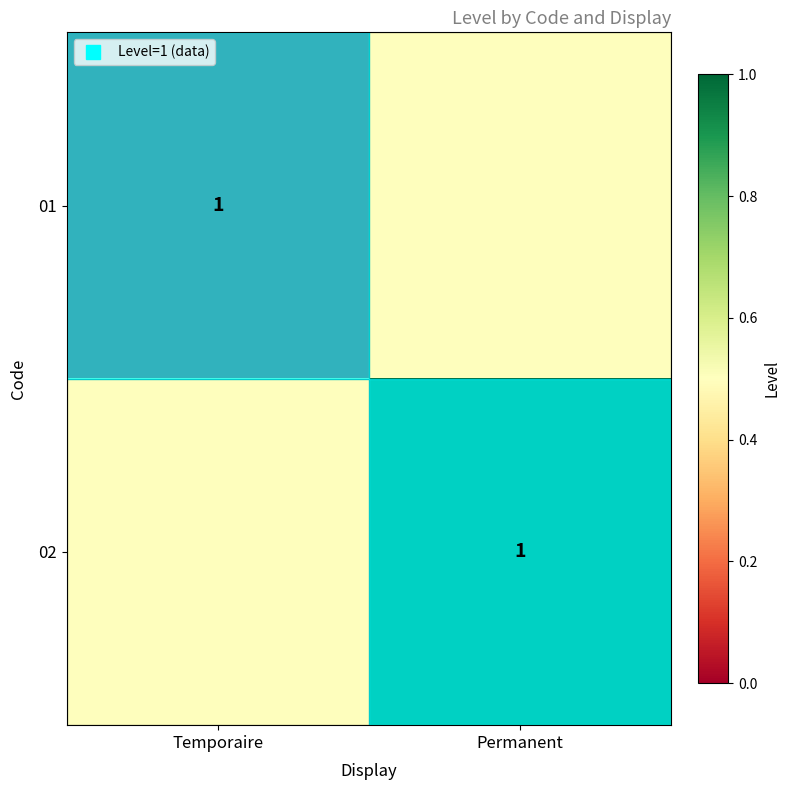

How many distinct data groups are displayed?

2